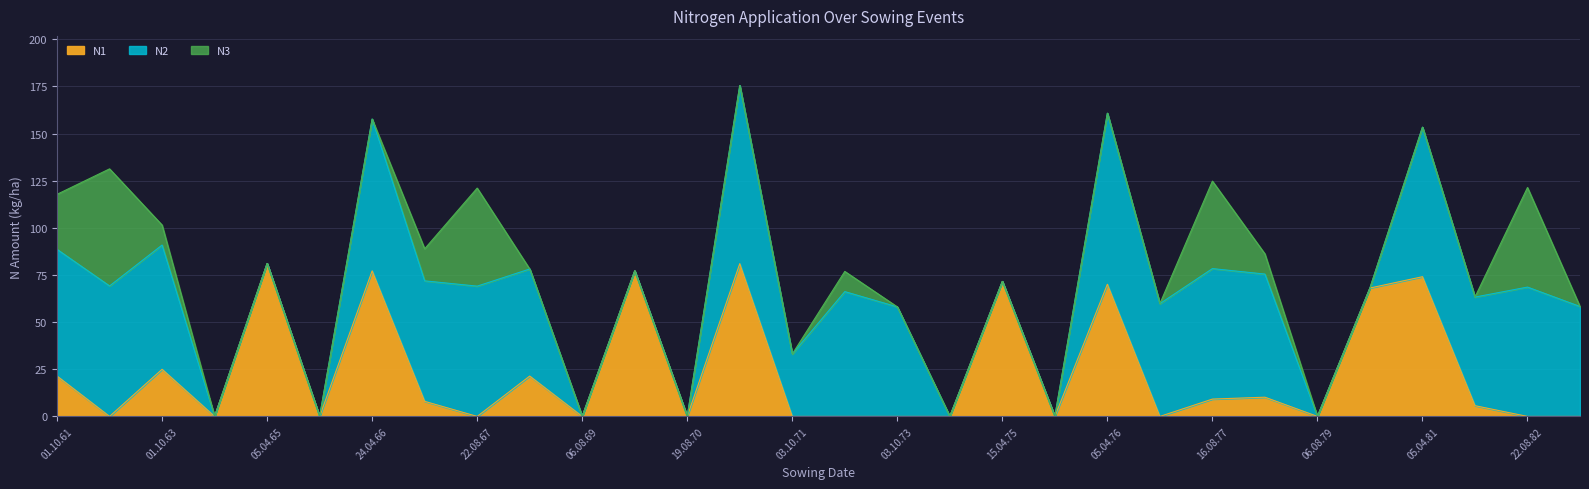

True or false: N2 has a value of 57.6 at 03.10.81.

True